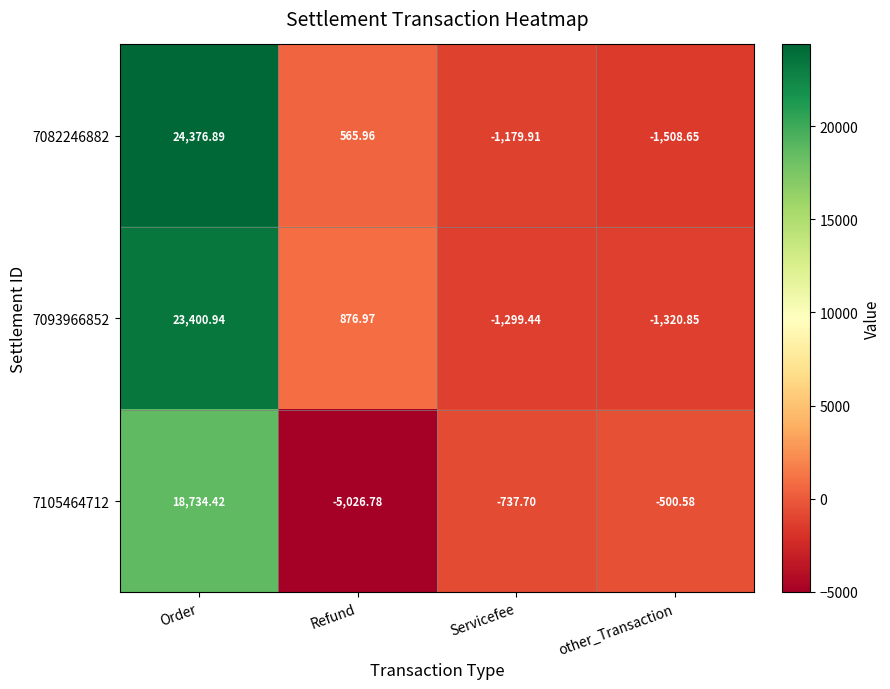

At which category is the sum across all series the highest?

Order